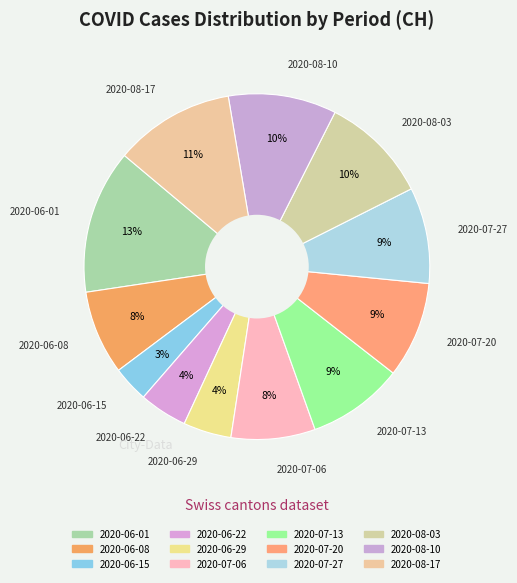

What percentage is the 2020-07-20 slice, to the nearest percent?

9%